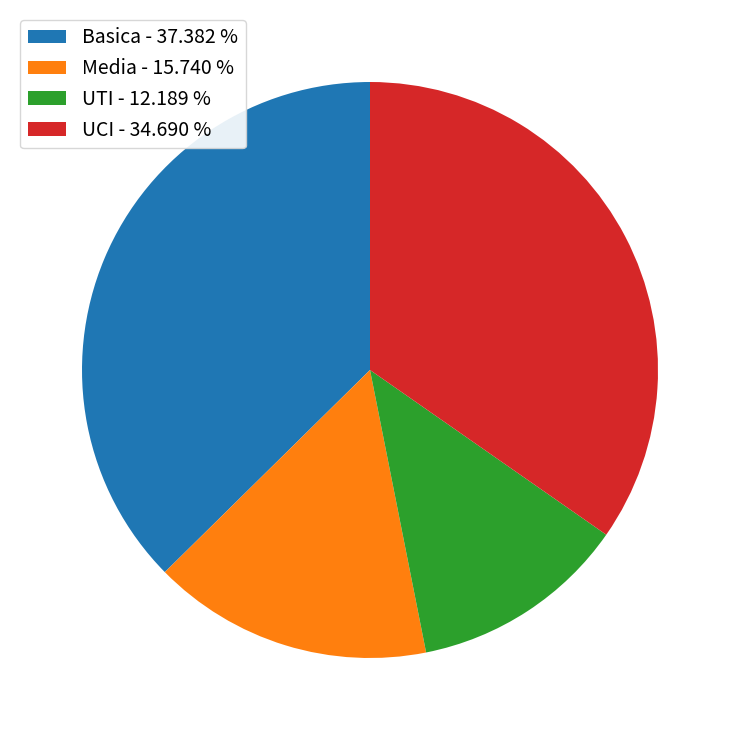

Is there any slice that represents more than half of the pie?

No